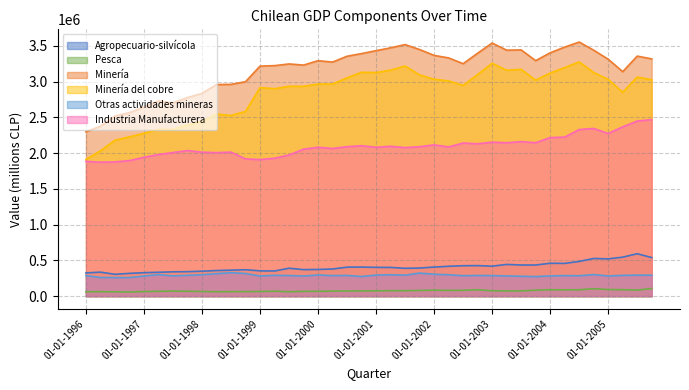

Count the number of data series in this chart.

6